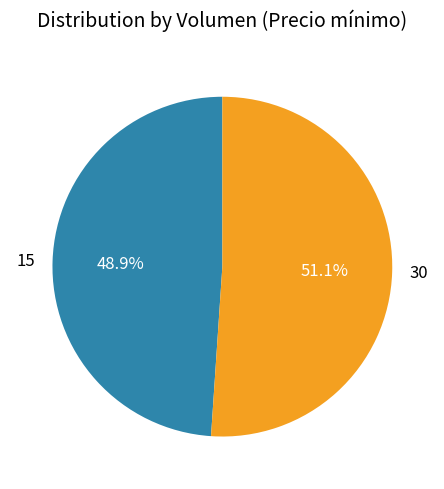

Count the number of slices in the pie.

2